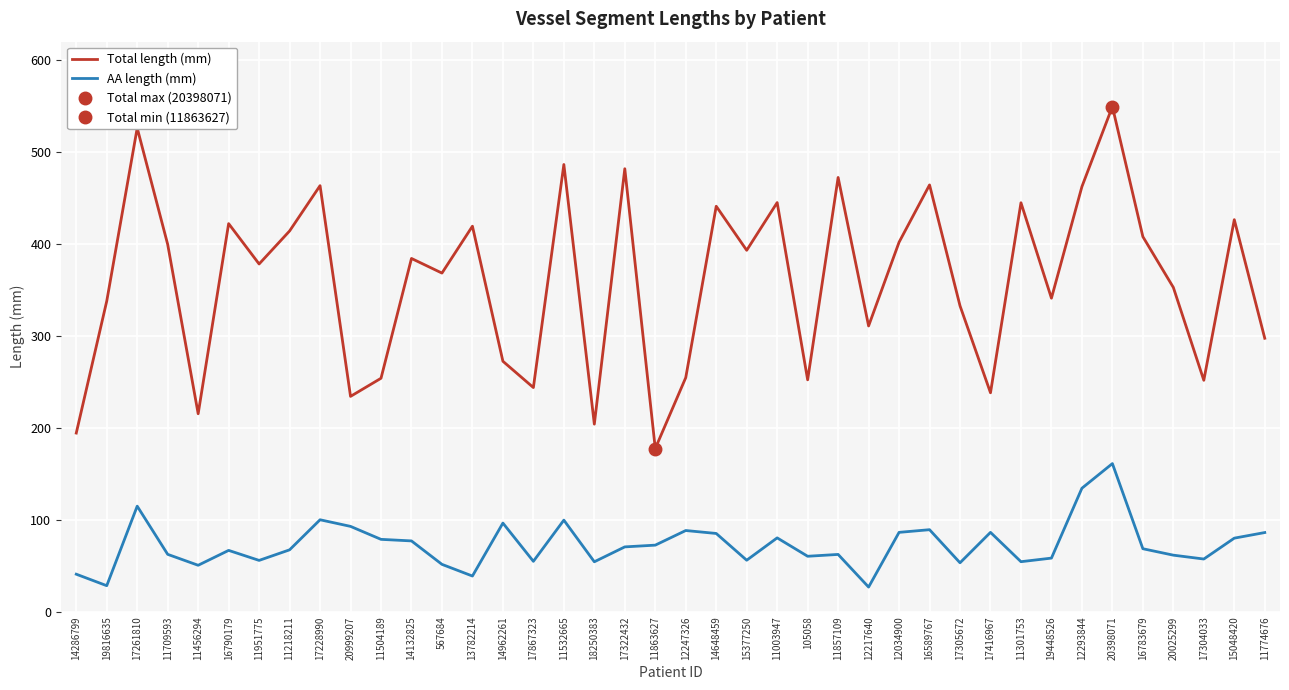

True or false: Total length (mm) and AA length (mm) cross at least once.

False